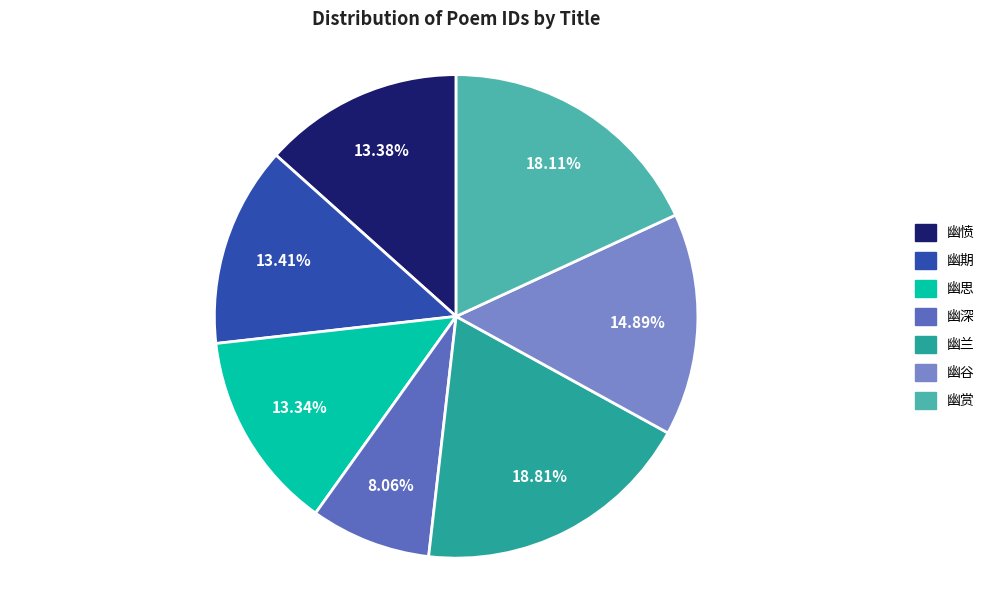

Count the number of slices in the pie.

7